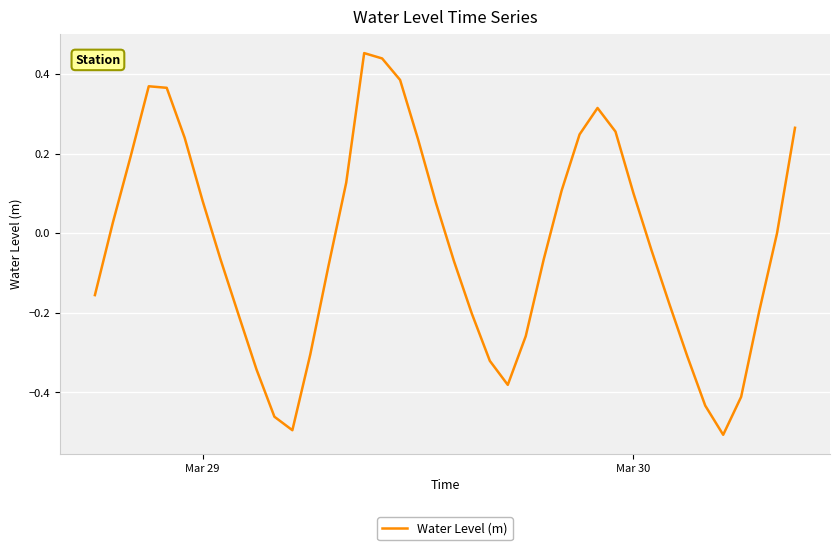

What is the difference between the maximum and minimum values?

1.0